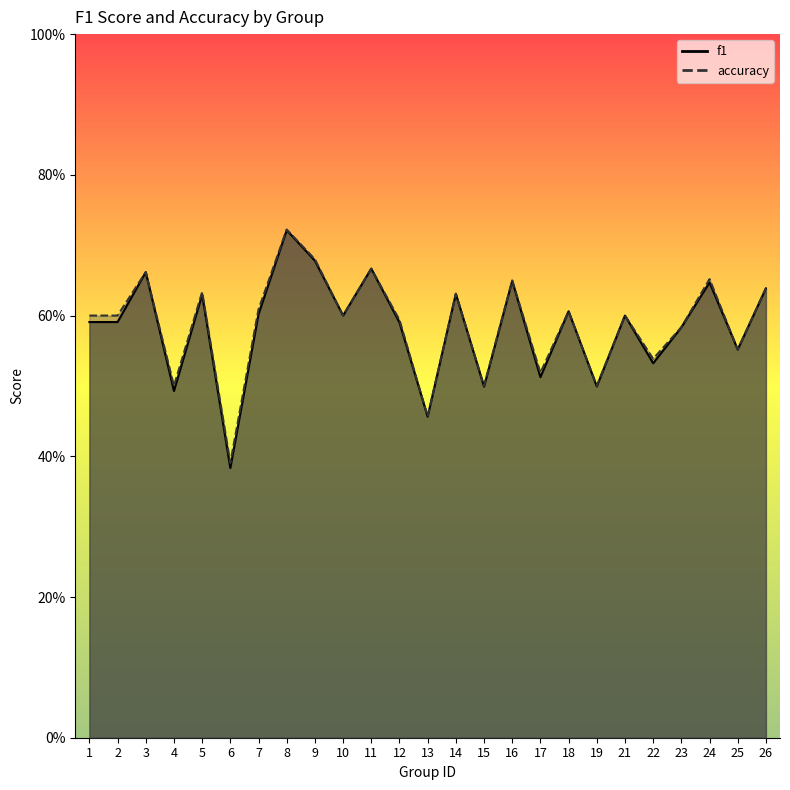

How many distinct data groups are displayed?

2